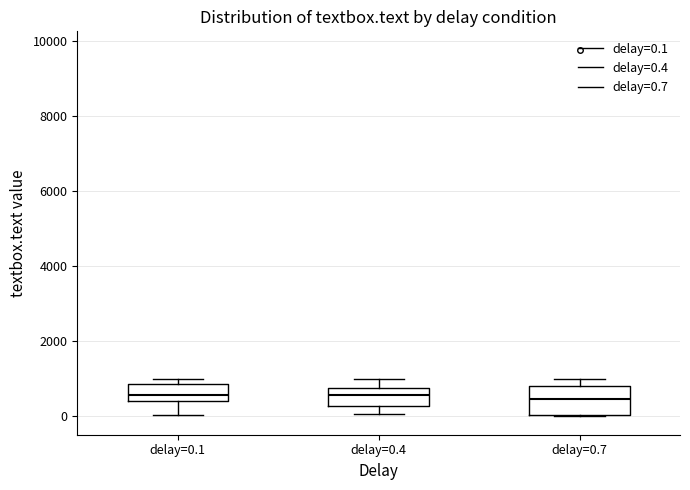

Where does the lower whisker of the box for delay=0.1 end on the y-axis? The values are not printed on the chart, so give them approximately, as read against the axis.

0